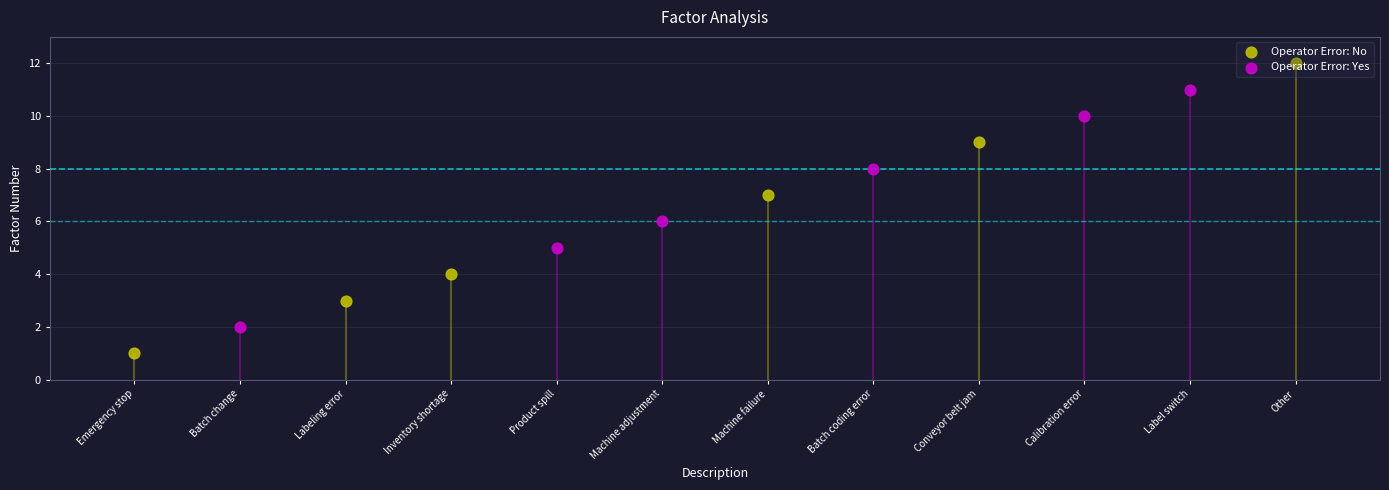

Which series contains the highest Y value?

Operator Error: No